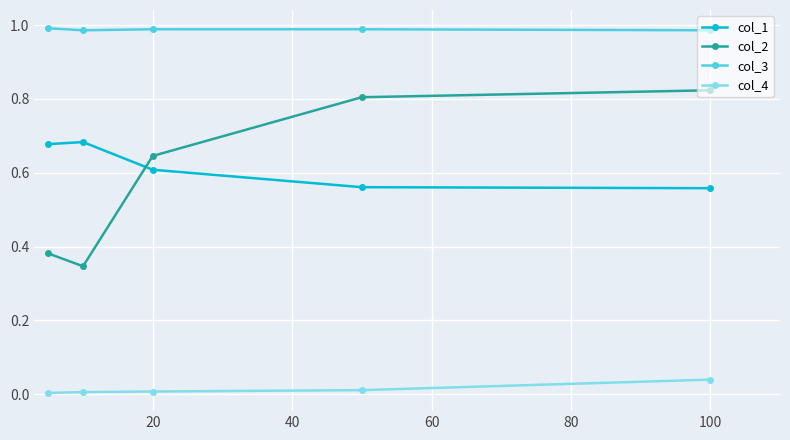

Which series has the largest range (max minus min)?

col_2